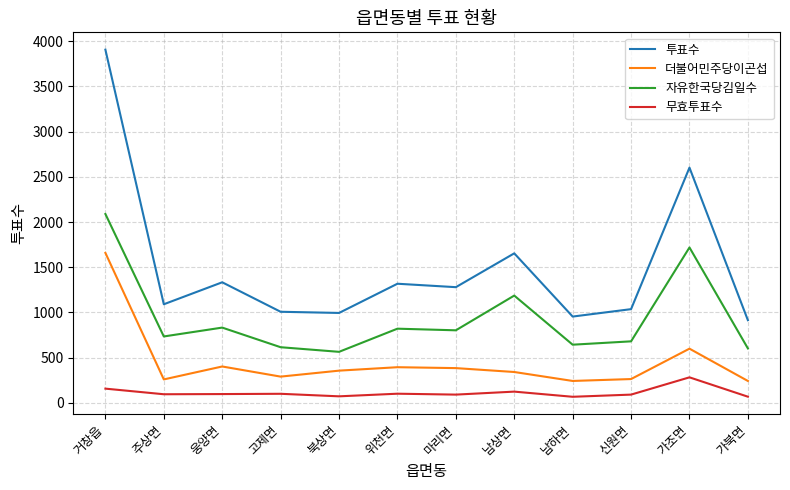

At 가조면, list the series in order from smallest to largest.

무효투표수, 더불어민주당이곤섭, 자유한국당김일수, 투표수